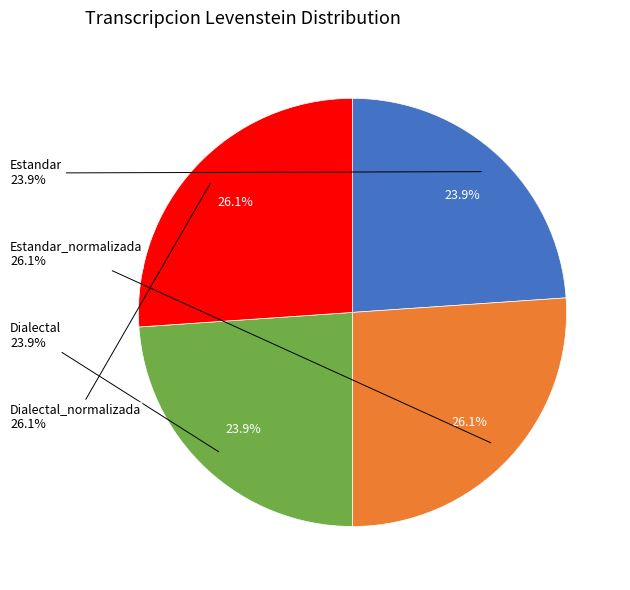

To the nearest percent, what portion does Dialectal represent?

24%